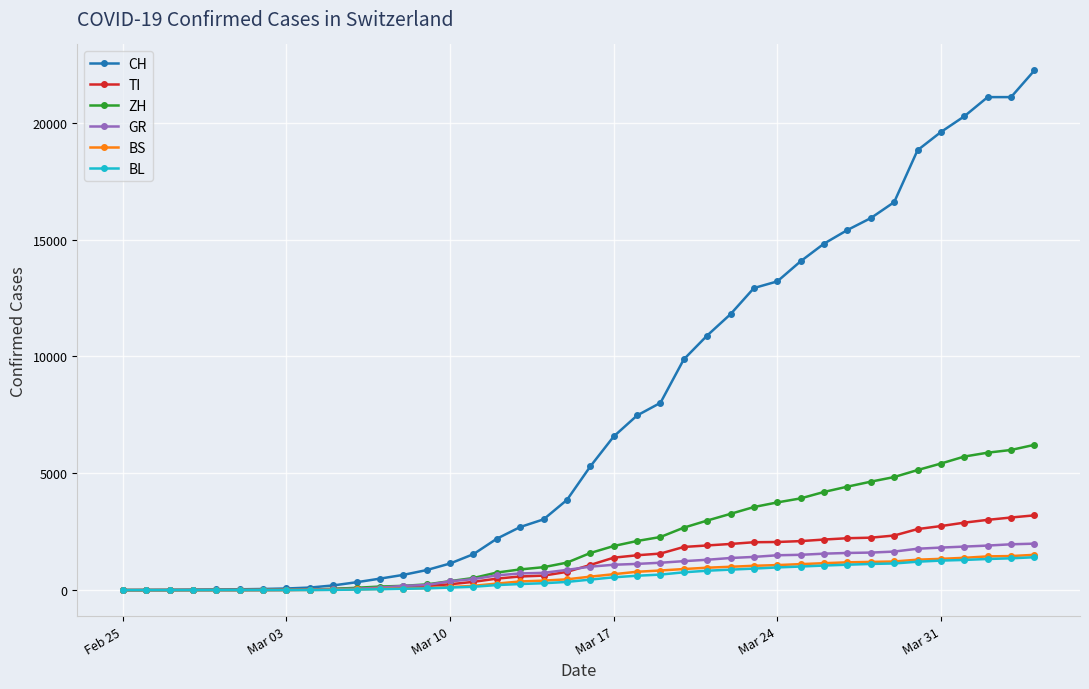

What is the sum of all BL values?

21496